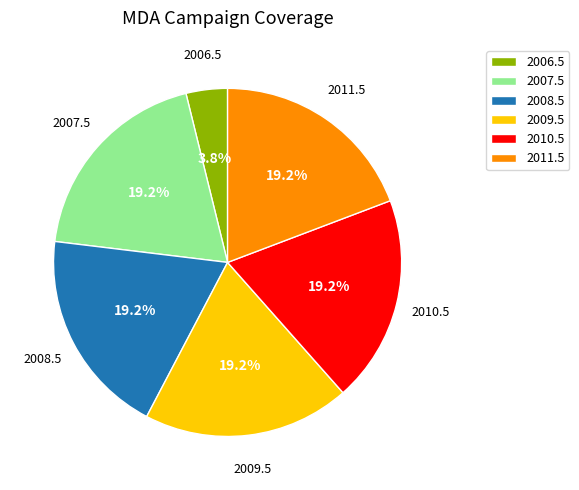

Count the number of slices in the pie.

6